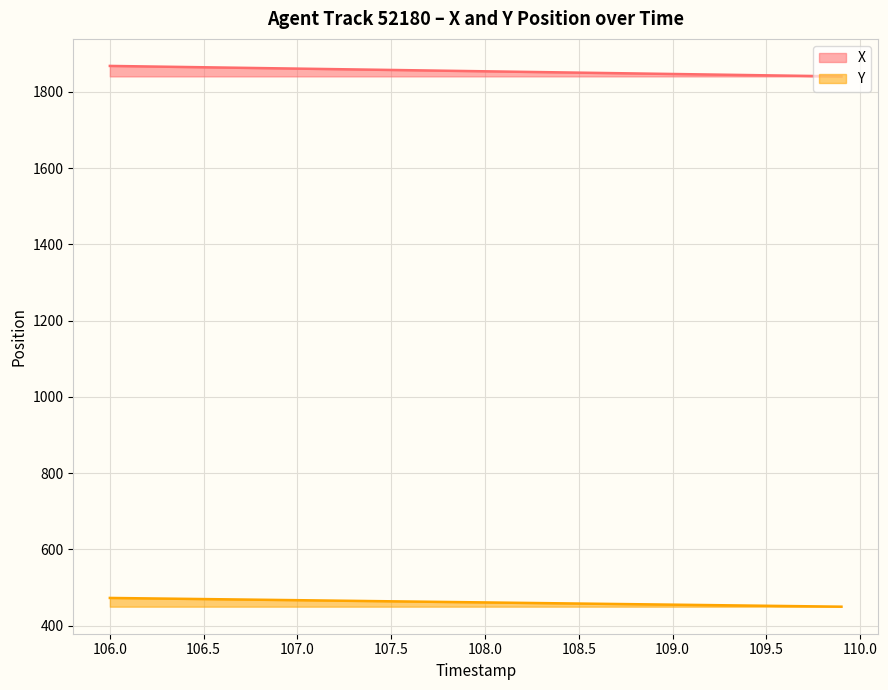

What is the maximum value shown in the chart?

1868.4